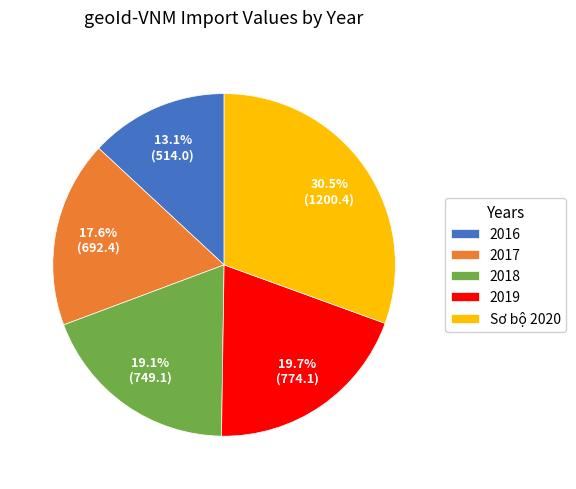

What portion of the pie excludes 2019?

80.3%